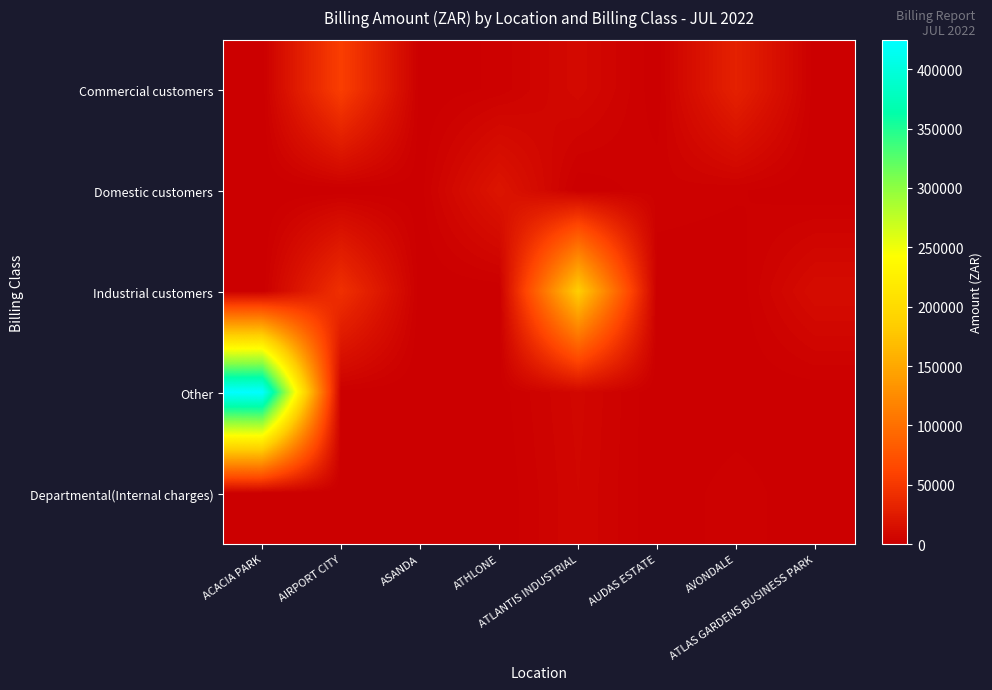

How many distinct data groups are displayed?

5